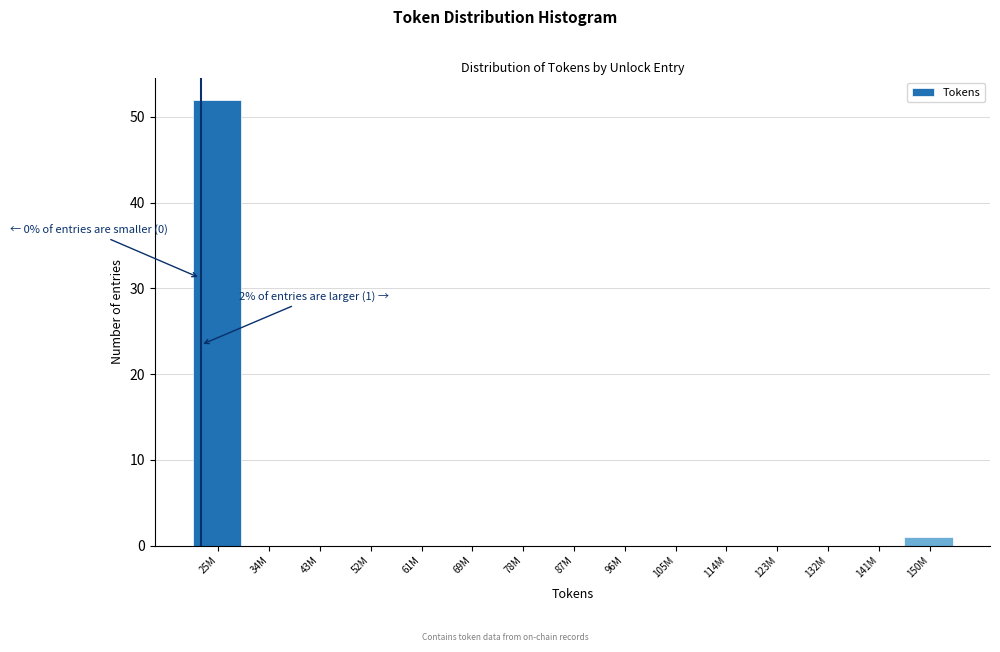

Reading right to left, what are all the values shown in this chart?

150M=1	141M=0	132M=0	123M=0	114M=0	105M=0	96M=0	87M=0	78M=0	69M=0	61M=0	52M=0	43M=0	34M=0	25M=52